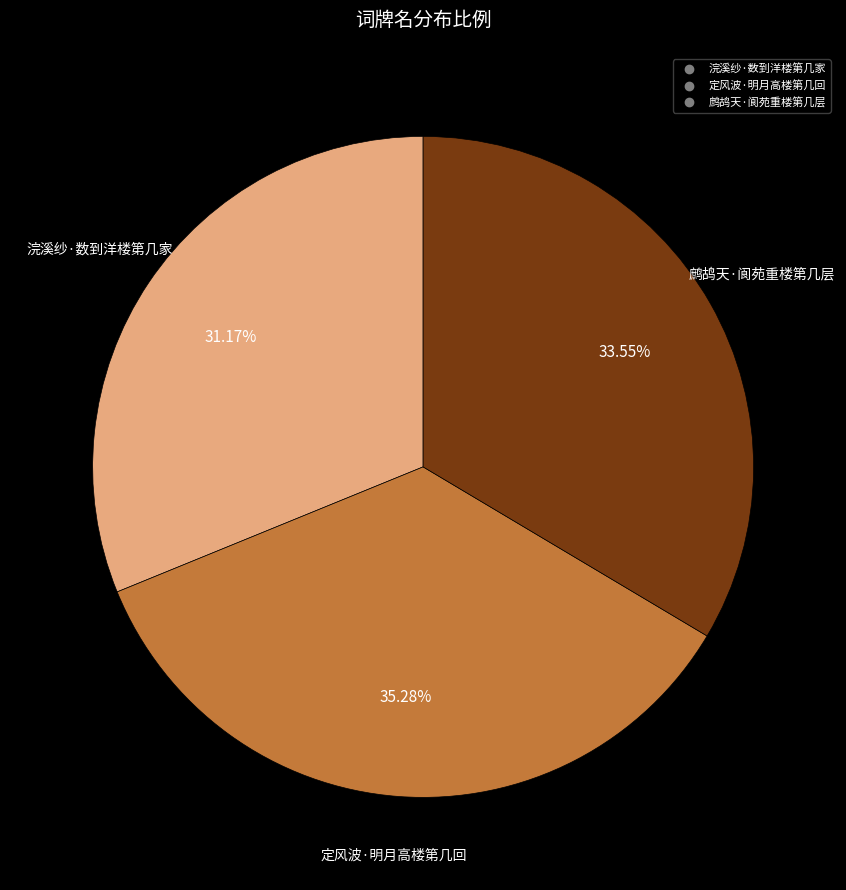

Rank the categories by value from lowest to highest.

浣溪纱·数到洋楼第几家, 鹧鸪天·阆苑重楼第几层, 定风波·明月高楼第几回